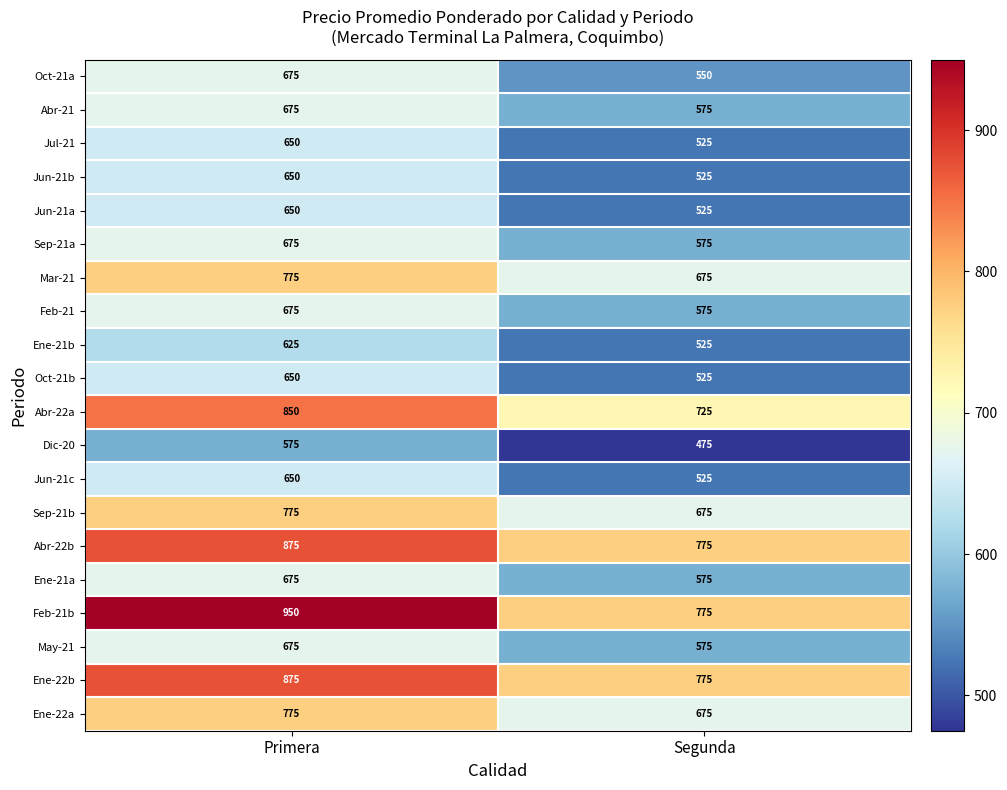

Which series has the largest total across all categories?

Feb-21b